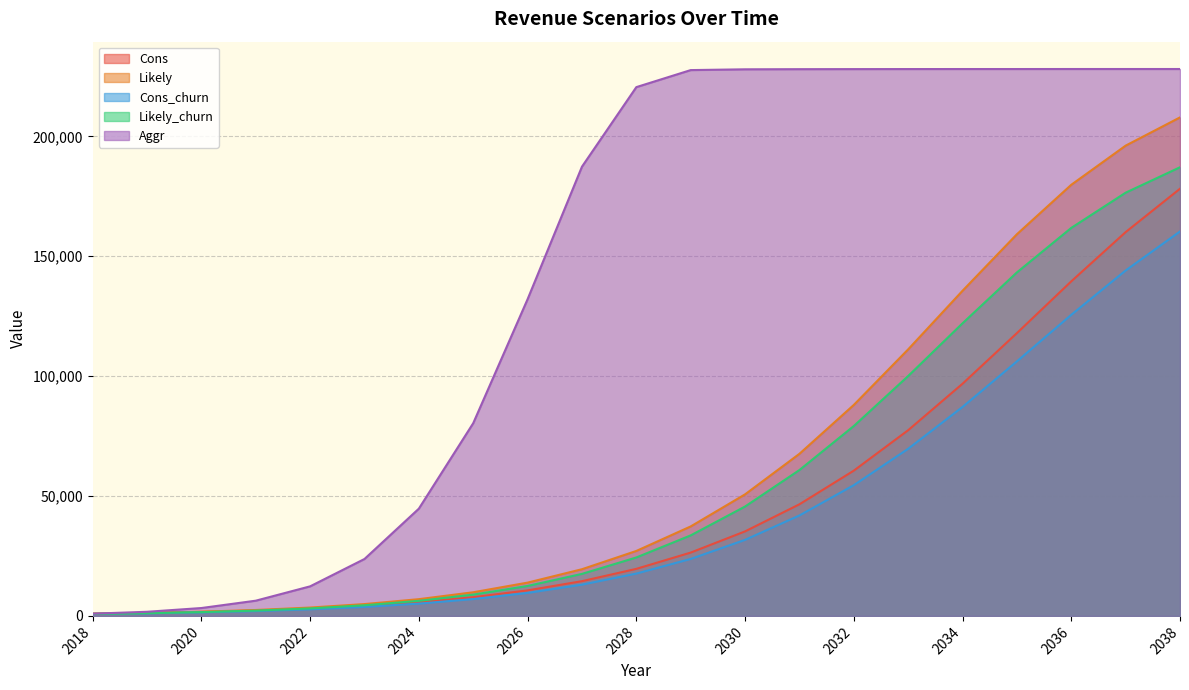

Reading right to left, what are all the values shown in this chart?

Cons: 2038=178166.4	2037=160070.4	2036=139536.0	2035=117955.2	2034=96835.2	2033=77452.8	2032=60585.6	2031=46550.4	2030=35251.2	2029=26409.6	2028=19622.4	2027=14486.4	2026=10646.4	2025=7804.8	2024=5702.4	2023=4176.0	2022=3052.8	2021=2236.8	2020=1651.2	2019=1228.8	2018=921.6
Likely: 2038=207916.8	2037=196137.6	2036=179808.0	2035=159187.2	2034=135609.6	2033=111168.0	2032=87993.6	2031=67603.2	2030=50697.6	2029=37315.2	2028=27091.2	2027=19468.8	2026=13881.6	2025=9859.2	2024=6979.2	2023=4934.4	2022=3484.8	2021=2467.2	2020=1756.8	2019=1267.2	2018=921.6
Cons_churn: 2038=160348.8	2037=144057.6	2036=125577.6	2035=106156.8	2034=87148.8	2033=69705.6	2032=54518.4	2031=41894.4	2030=31718.4	2029=23760.0	2028=17654.4	2027=13036.8	2026=9580.8	2025=7017.6	2024=5126.4	2023=3753.6	2022=2745.6	2021=2006.4	2020=1478.4	2019=1104.0	2018=825.6
Likely_churn: 2038=187123.2	2037=176515.2	2036=161827.2	2035=143260.8	2034=122044.8	2033=100051.2	2032=79190.4	2031=60835.2	2030=45619.2	2029=33580.8	2028=24374.4	2027=17520.0	2026=12489.6	2025=8870.4	2024=6278.4	2023=4435.2	2022=3129.6	2021=2217.6	2020=1574.4	2019=1132.8	2018=825.6
Aggr: 2038=228096.0	2037=228096.0	2036=228096.0	2035=228086.4	2034=228086.4	2033=228076.8	2032=228057.6	2031=228028.8	2030=227971.2	2029=227644.8	2028=220540.8	2027=187363.2	2026=132096.0	2025=80380.8	2024=44736.0	2023=23740.8	2022=12326.4	2021=6345.6	2020=3283.2	2019=1718.4	2018=921.6